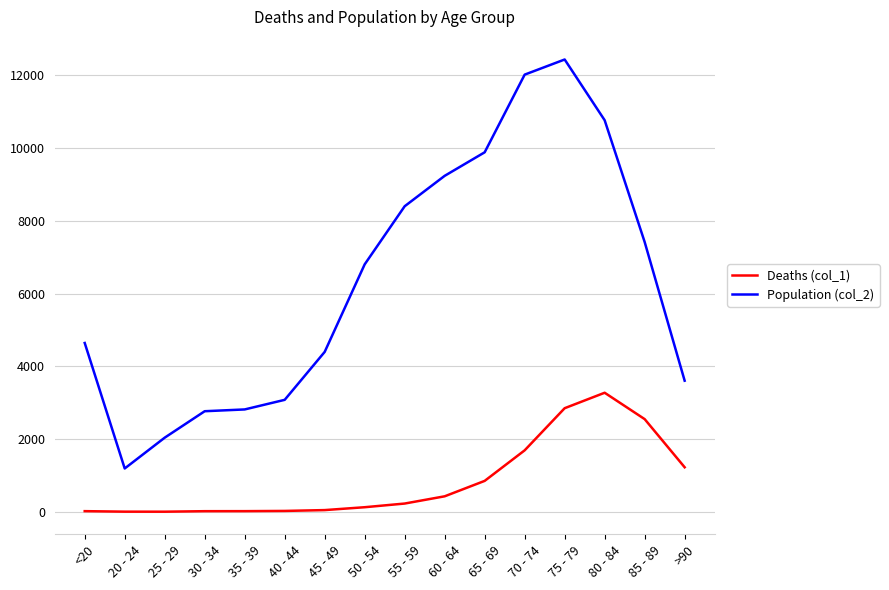

Which series has the largest range (max minus min)?

Population (col_2)